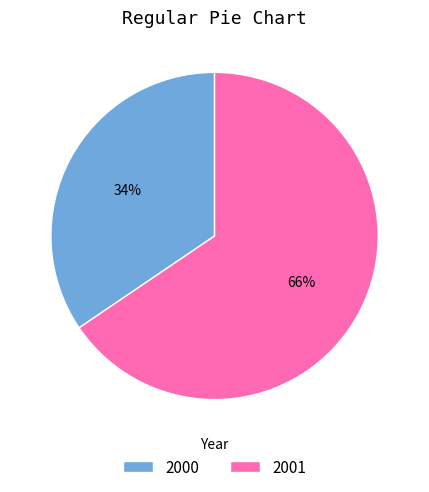

To the nearest percent, what is the average slice percentage?

50%